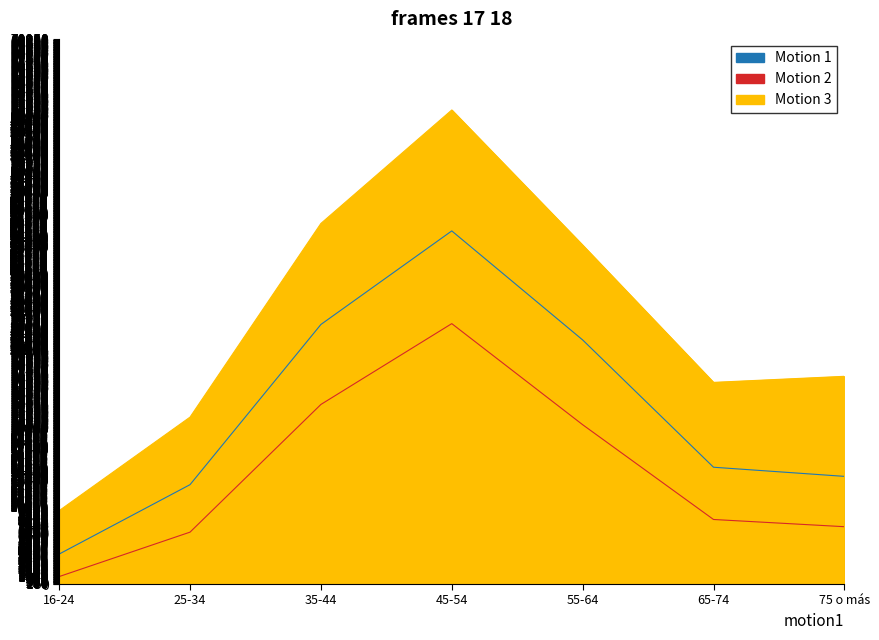

True or false: Motion 1 (N estimada Mujer) has a value of 48767 at 55-64.

False